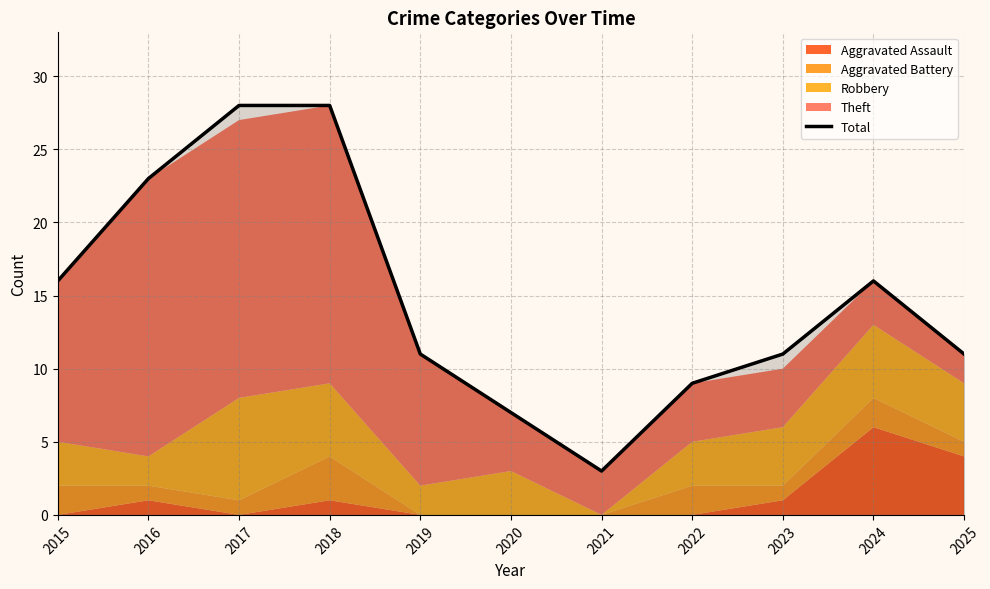

The chart shows a value of 4 at 2019. True or false?

False